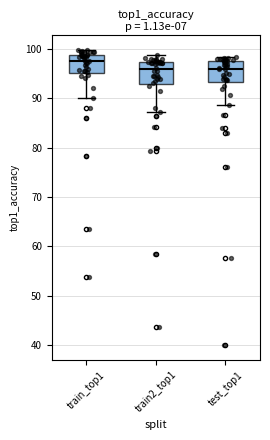

Reading left to right, read every box against the y-axis: the position of its median line, the range the box covers, and the ends of its whiskers. The values are not printed on the chart, so give them approximately, as read against the axis.

train_top1: median 98, box 95 to 99, whiskers 90 to 100
train2_top1: median 96, box 93 to 97, whiskers 87 to 99
test_top1: median 96, box 93 to 98, whiskers 89 to 98 (just above the box's upper edge)